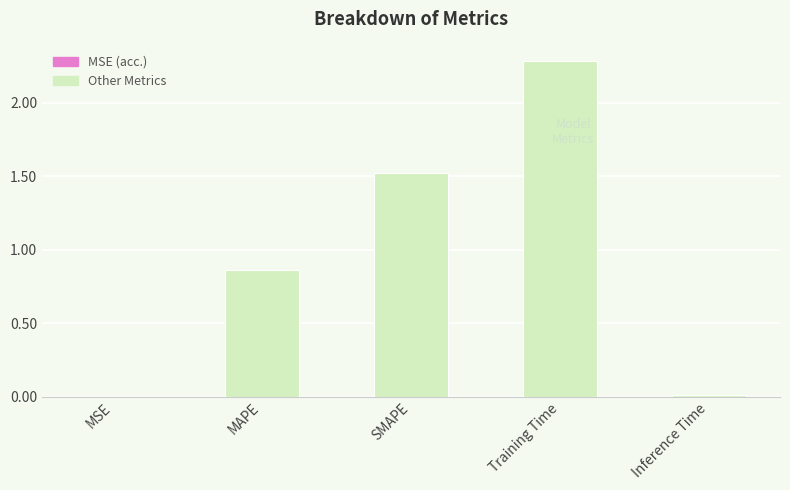

At which category does the chart reach its peak across all series?

Training Time